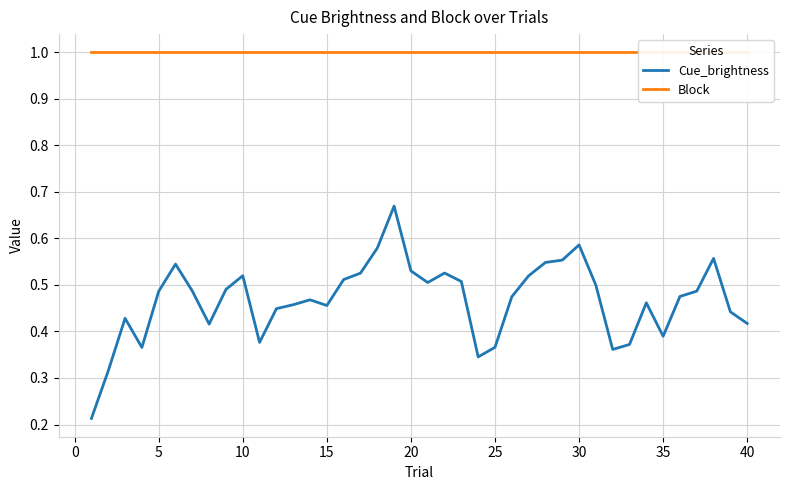

How many interior local peaks does the Cue_brightness series have?

9